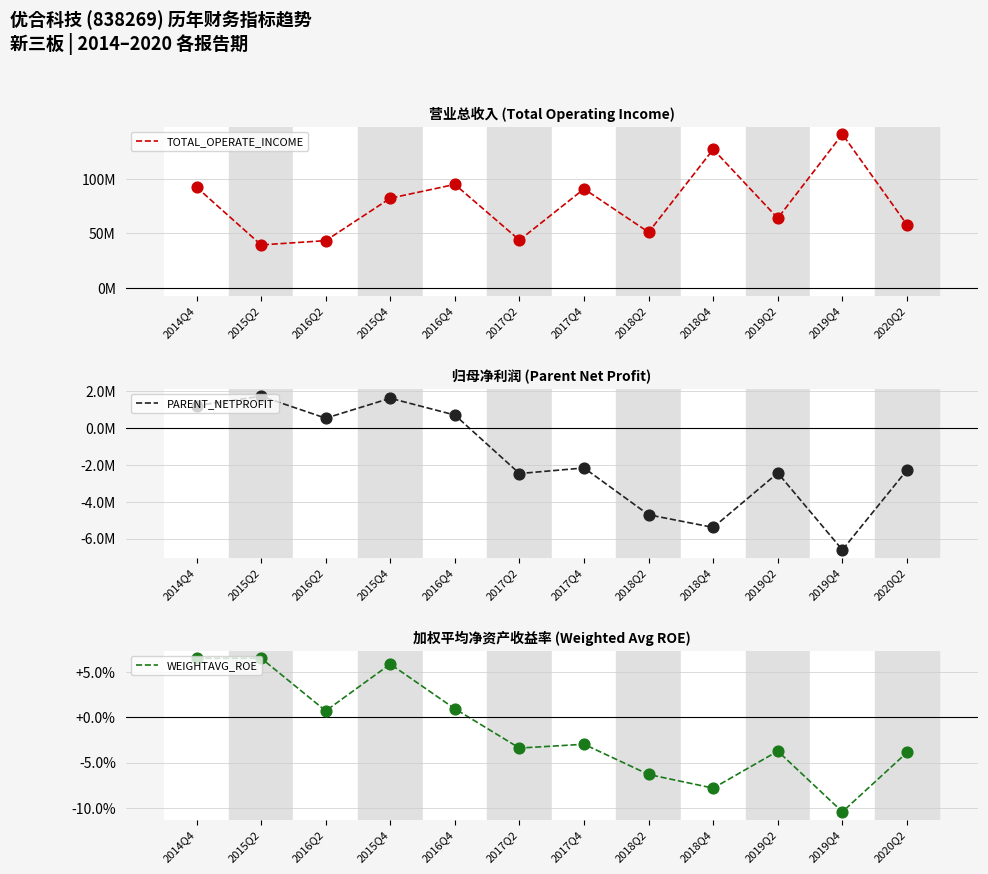

Which series contains the highest Y value?

TOTAL_OPERATE_INCOME